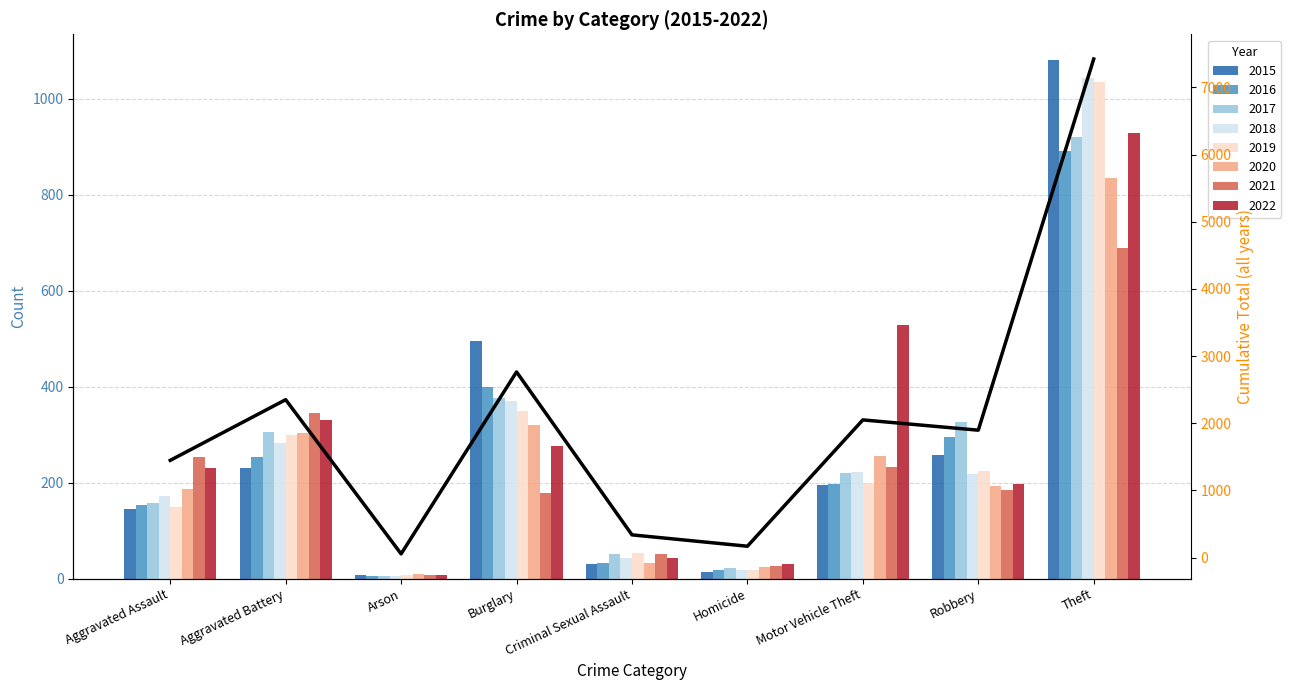

What is the difference between the values at Aggravated Battery and Theft?

5070